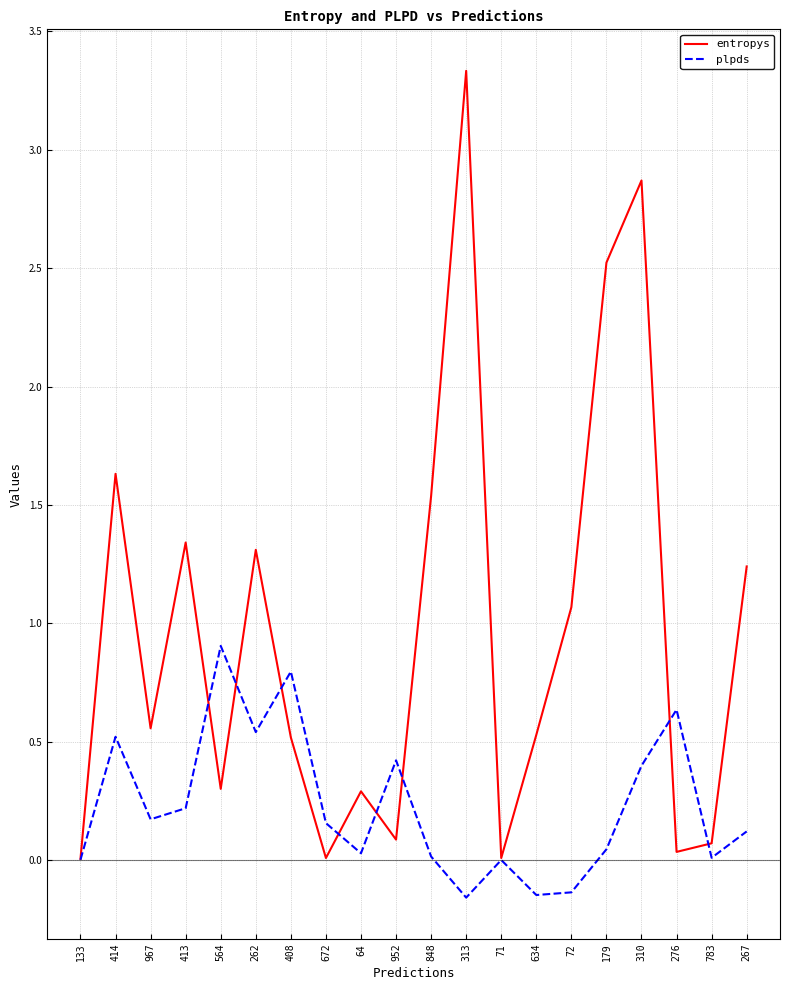

The plpds series shows 0.6 at 276. True or false?

True